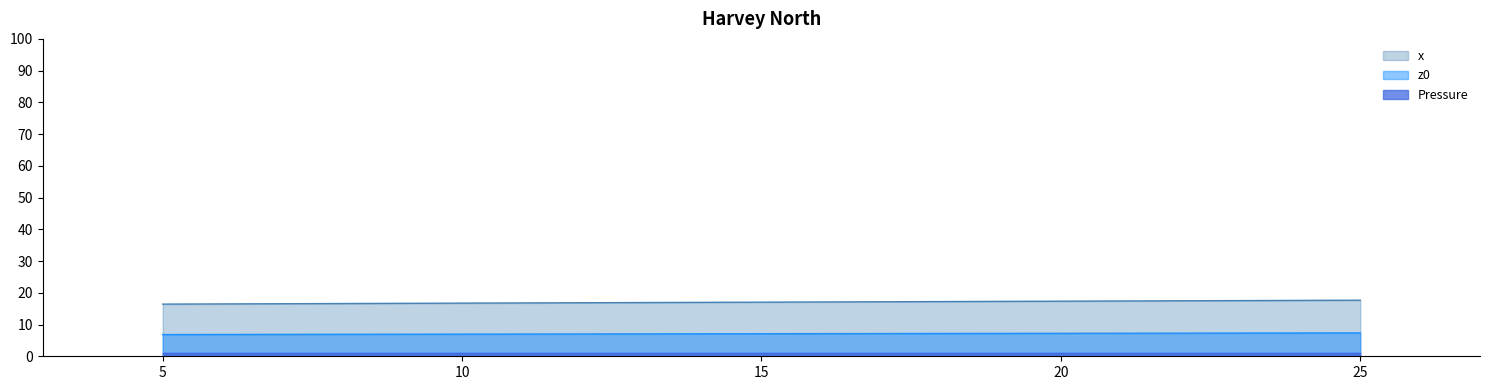

True or false: x and z0 cross at least once.

False